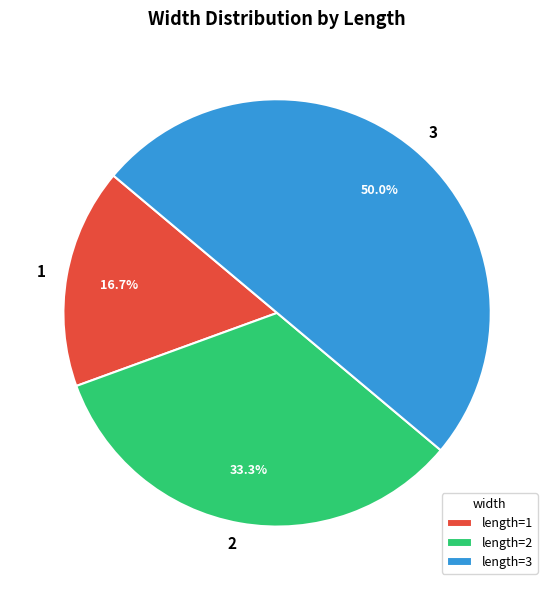

To the nearest percent, what percentage of the pie is 2?

33%